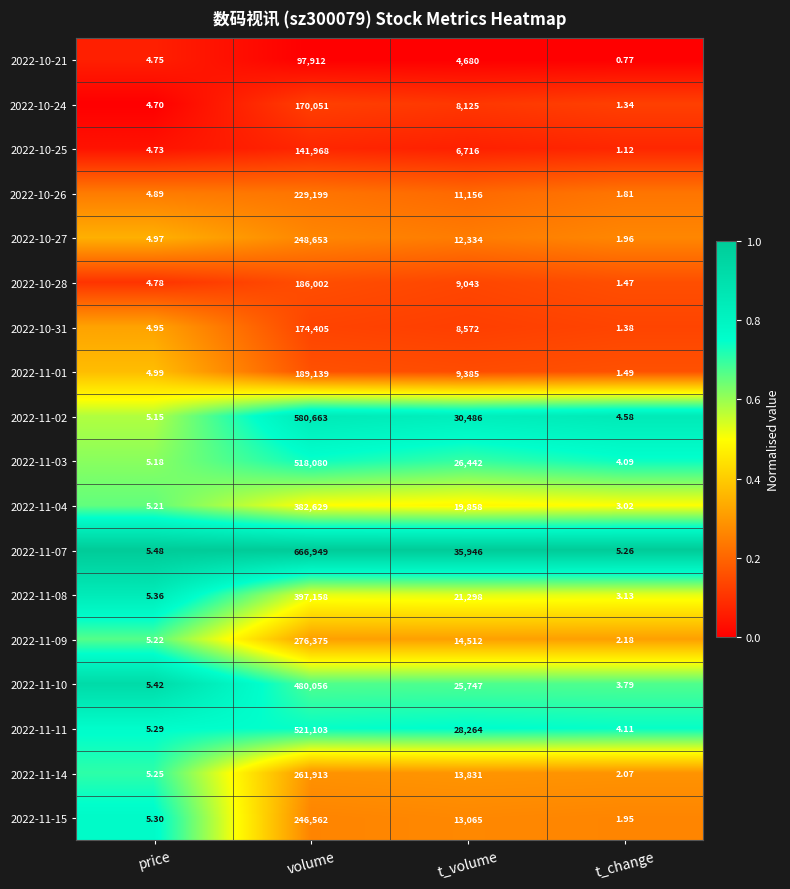

Is the value of 2022-10-27 at t_change greater than the value of 2022-11-11 at price?

No